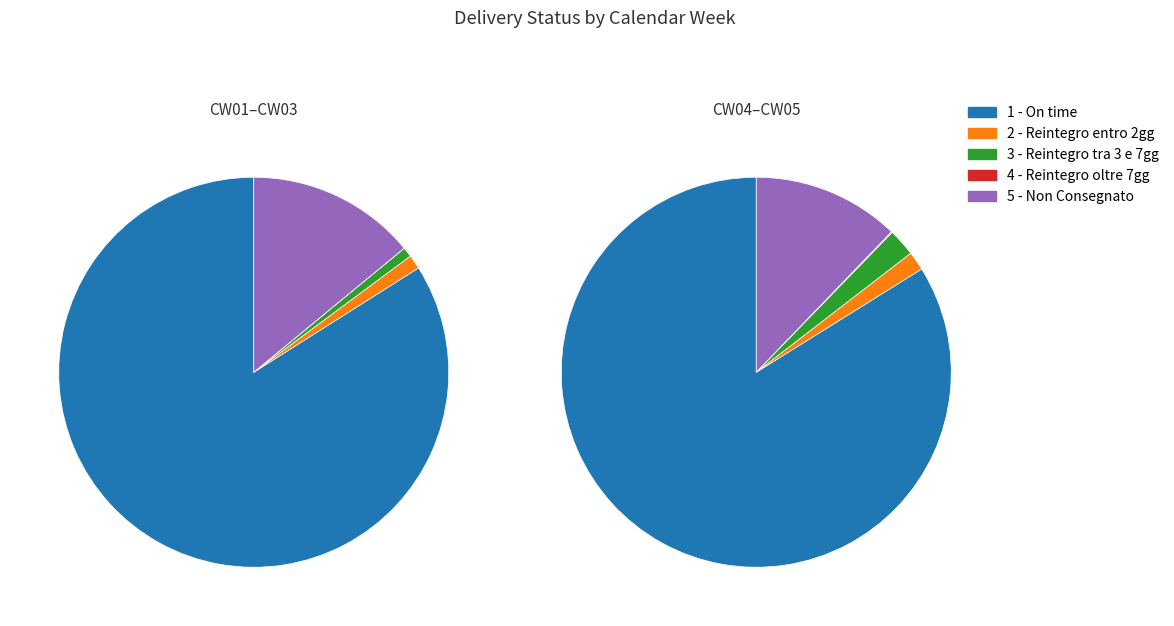

To the nearest percent, what is the average slice percentage?

20%